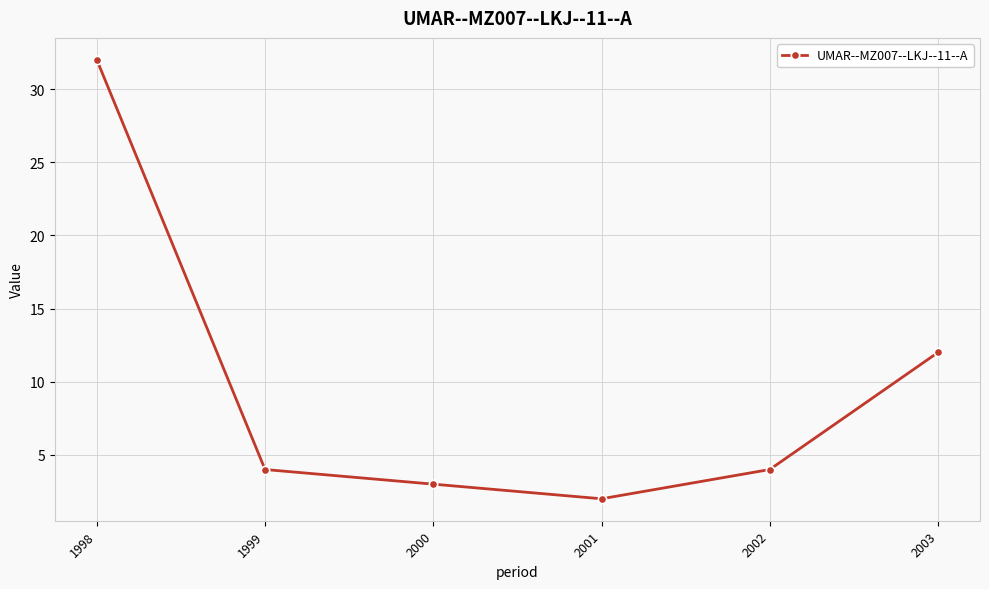

At which category does the data reach its first local valley?

2001